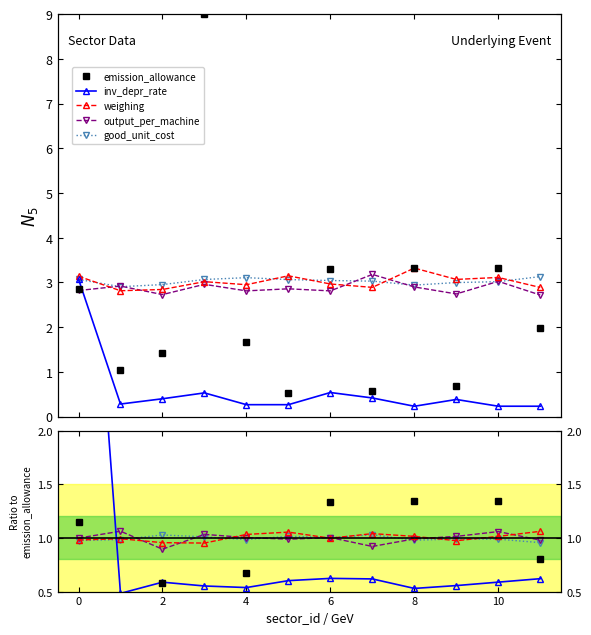

What is the label of the 12th point from the left?

11